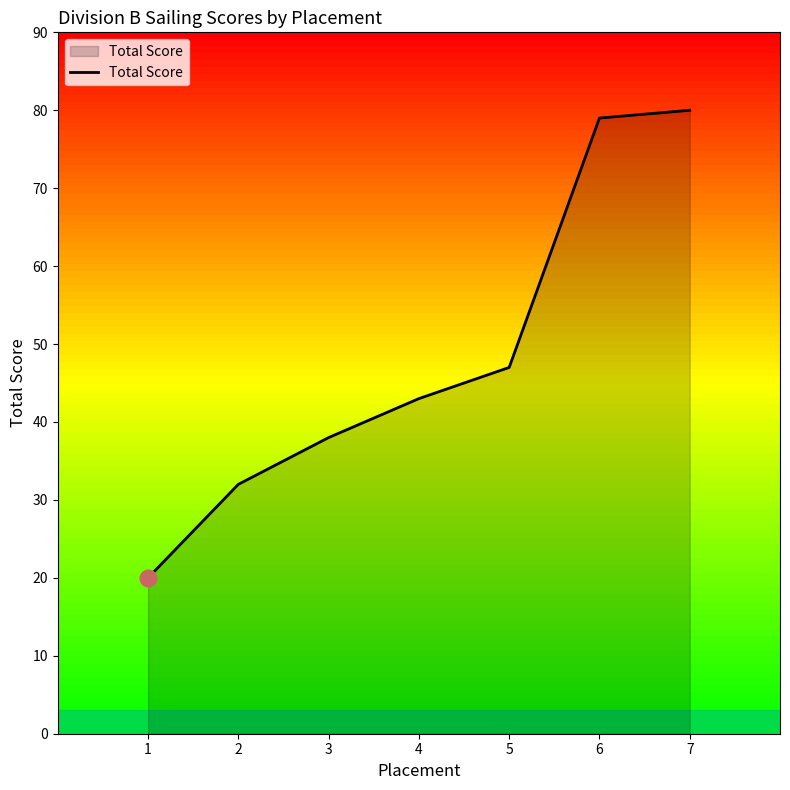

Which category has the lowest value across all series?

1